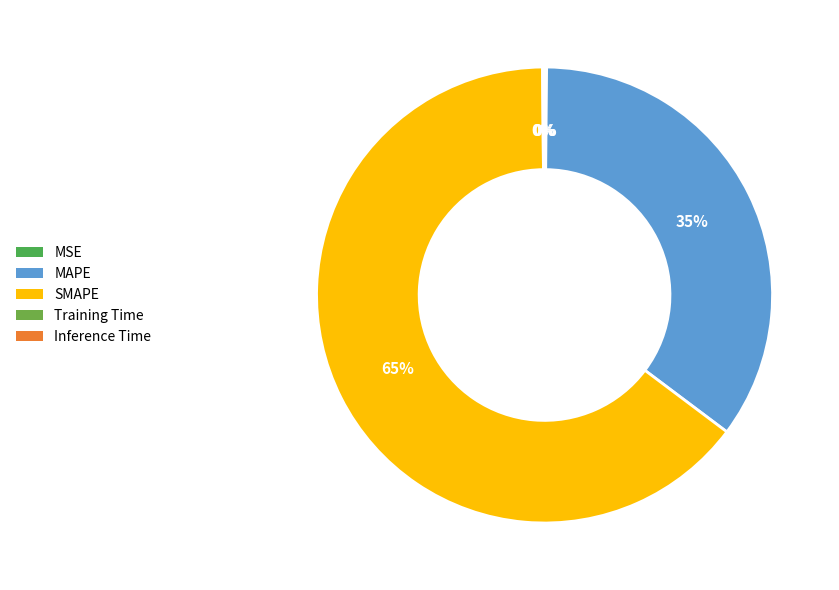

Which slice is the largest?

SMAPE